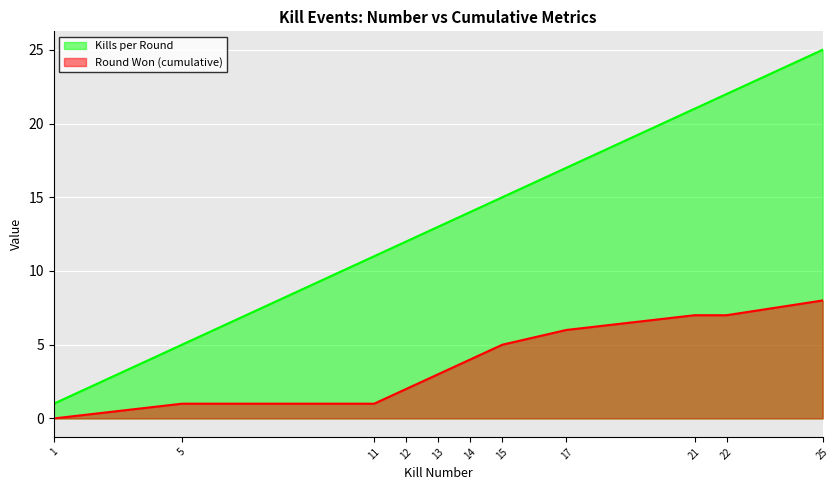

What is the value of the Kills per Round point at the 8th from the left?

17